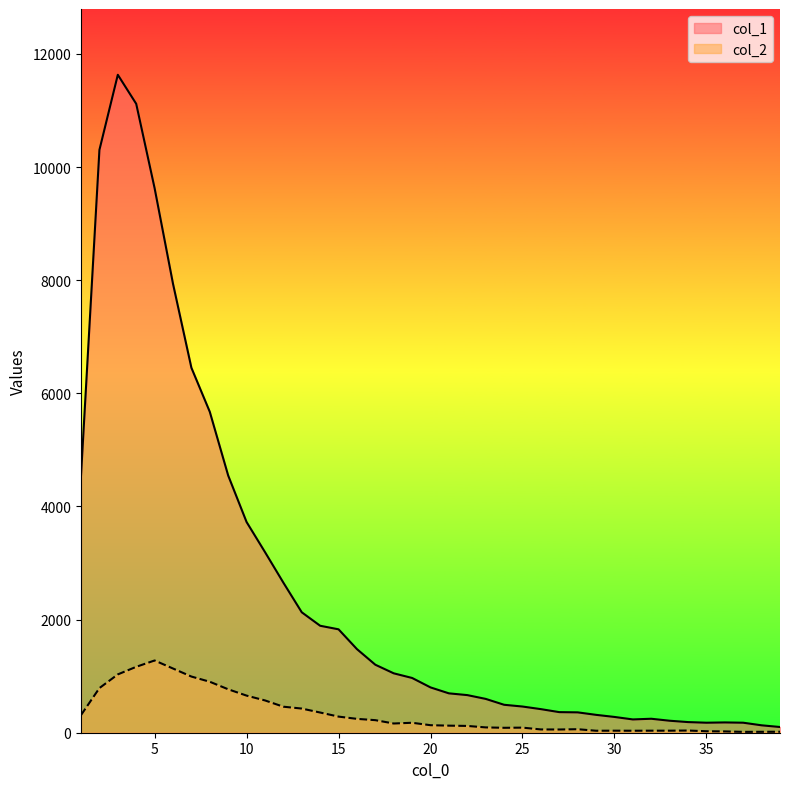

Which series changed the most between 11 and 14?

col_1